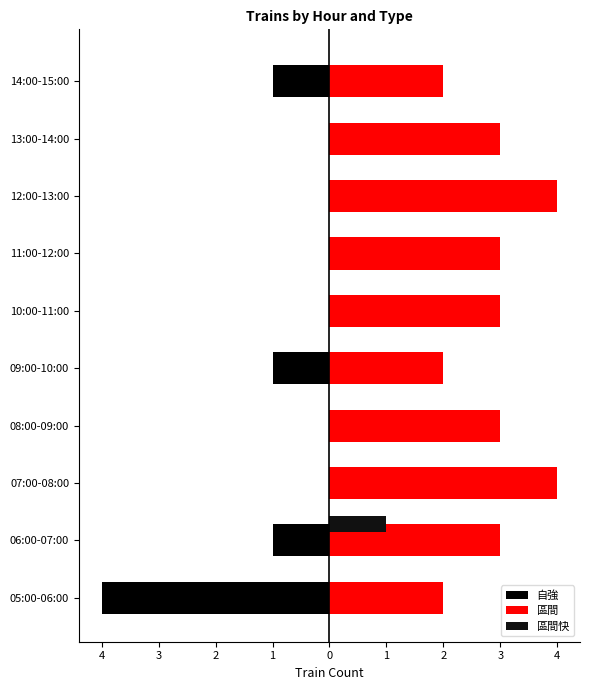

What are all the series names shown in the legend?

自強, 區間, 區間快